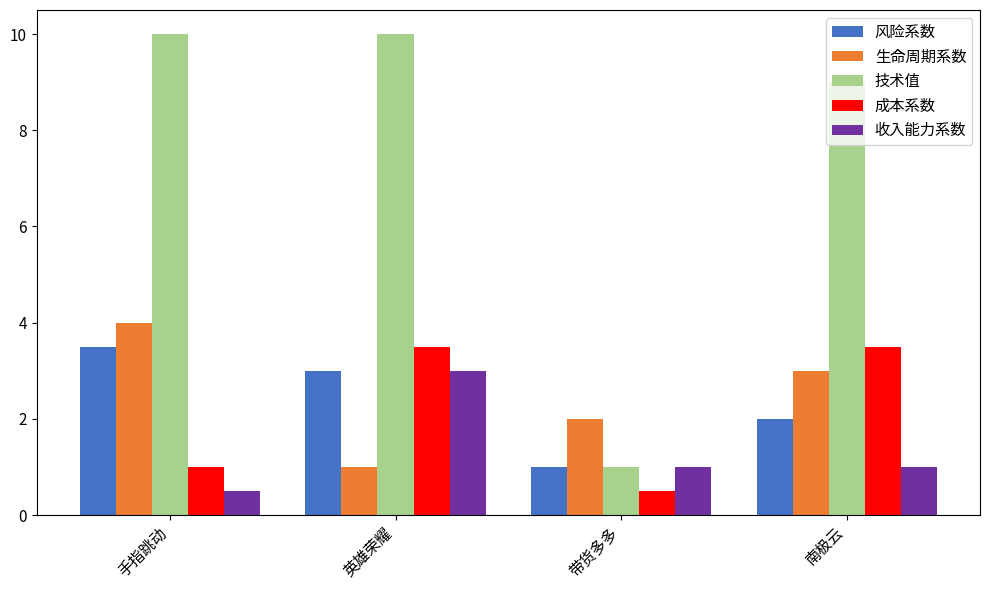

What is the label of the 4th bar from the right?

手指跳动